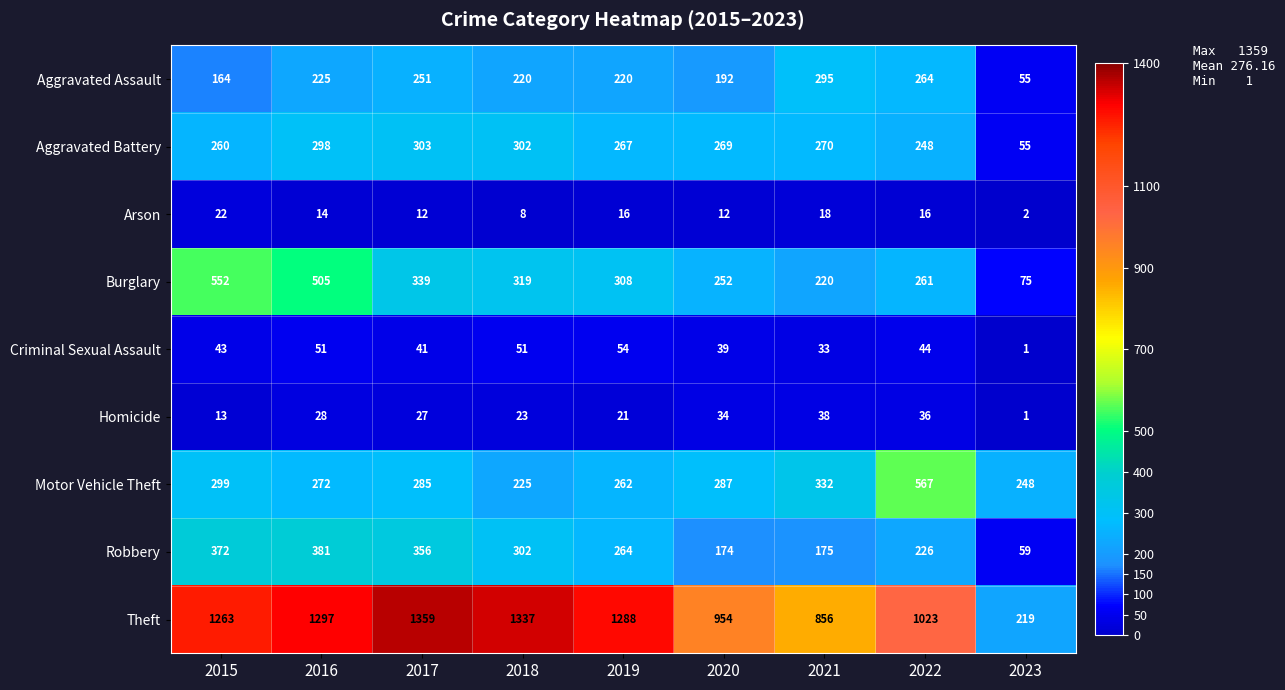

At which category is the sum across all series the highest?

2016